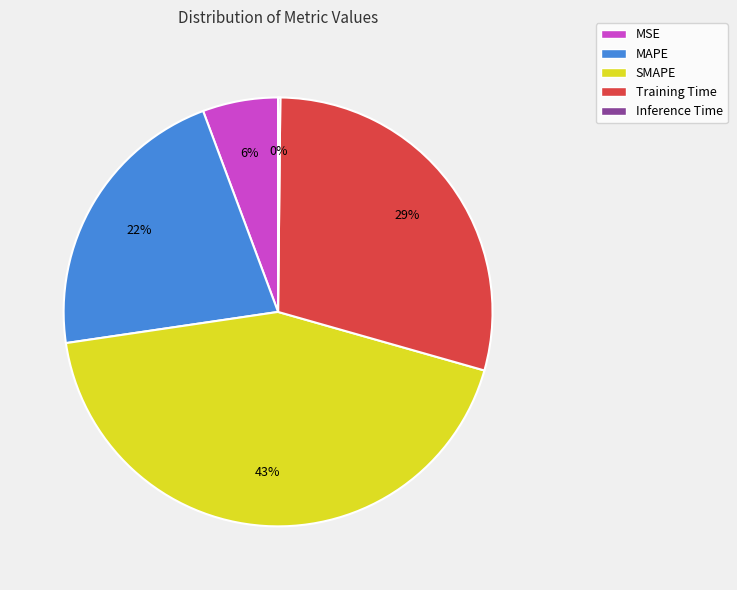

To the nearest percent, what is the average slice percentage?

20%